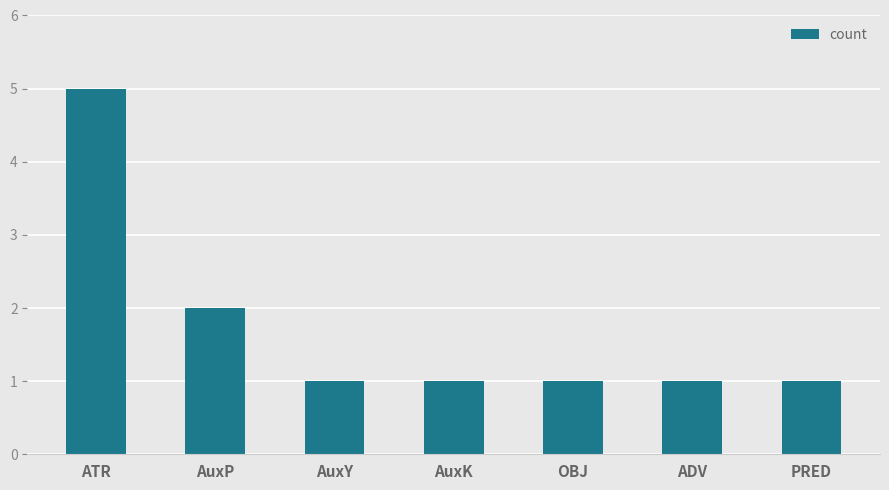

What is the value of the 7th bar from the left?

1